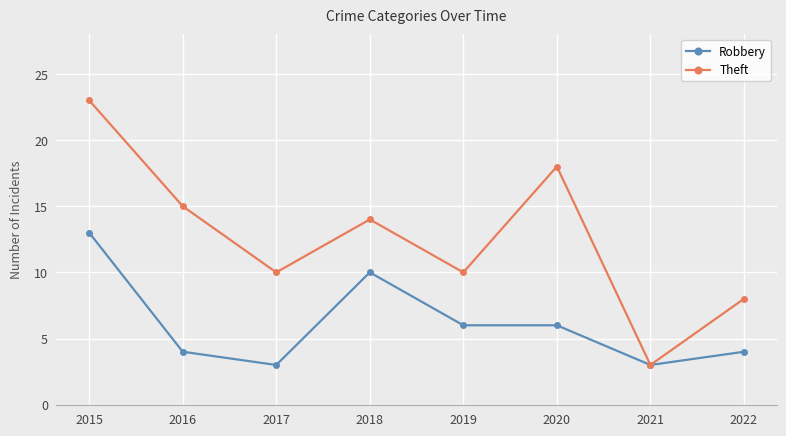

Rank the series by their average value, from highest to lowest.

Theft, Robbery